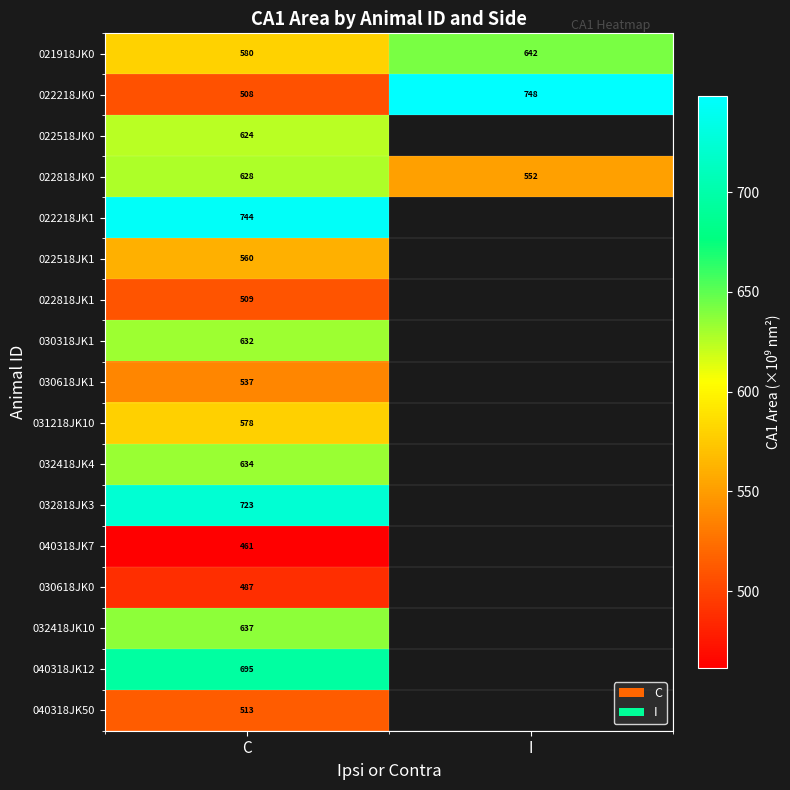

How many values in the 022218JK0 series are below 748?

1